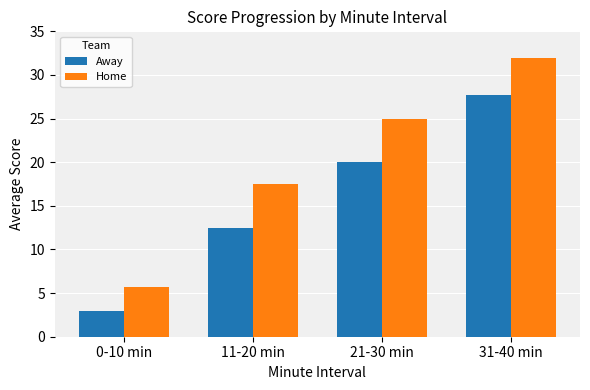

At which label is Home closest to 18?

11-20 min